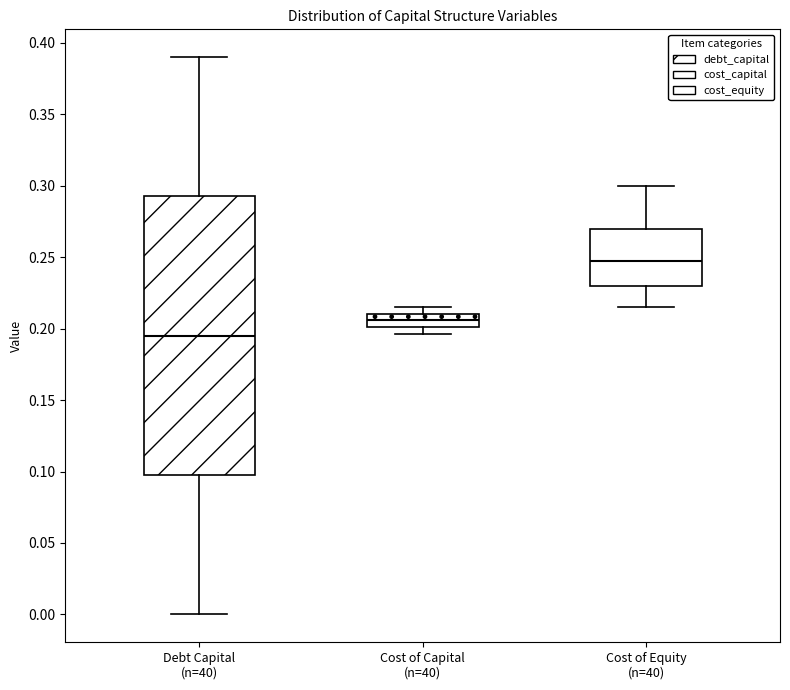

Reading left to right, transcribe this box plot: for each box, give where its median line is, the range the box spans, and where its two whiskers end, as read against the y-axis. The values are not printed on the chart, so give them approximately, as read against the axis.

Debt Capital (n=40): median 0.195, box 0.100 to 0.295, whiskers 0.000 to 0.390
Cost of Capital (n=40): median 0.205, box 0.200 to 0.210, whiskers 0.195 to 0.215
Cost of Equity (n=40): median 0.245, box 0.230 to 0.270, whiskers 0.215 to 0.300